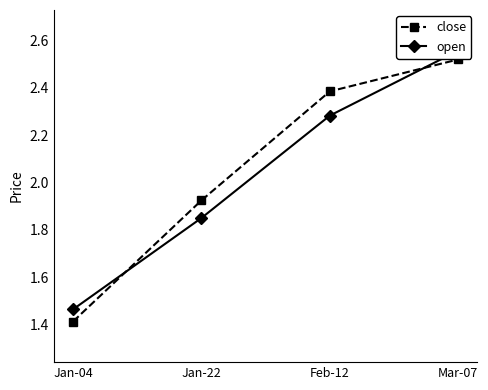

What is the difference between the maximum and second lowest values in the open series?

0.7